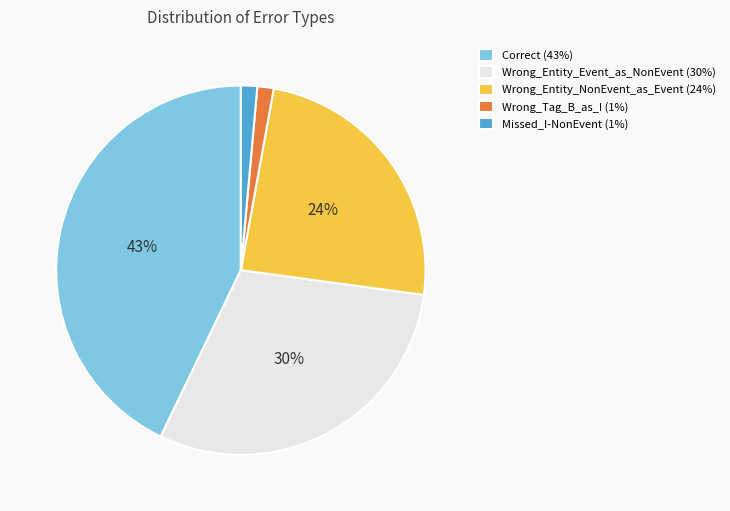

Between Wrong_Entity_Event_as_NonEvent and Correct, which is larger?

Correct